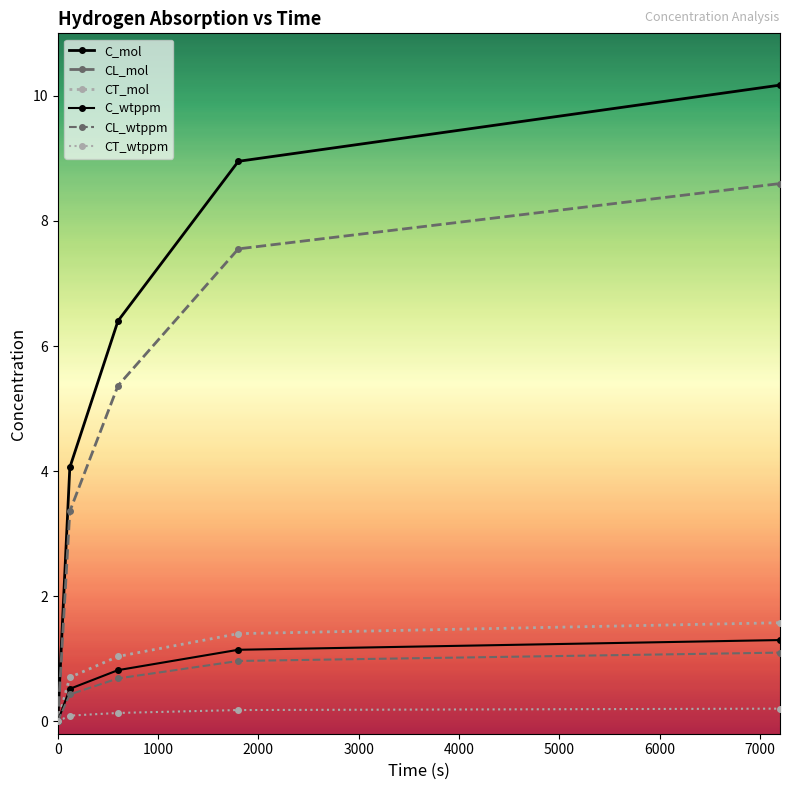

Count the number of data series in this chart.

6